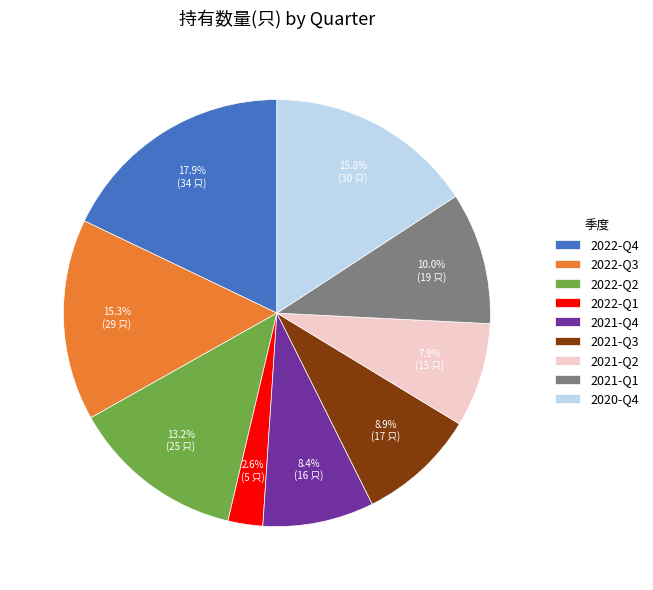

Rank the categories by value from lowest to highest.

2022-Q1, 2021-Q2, 2021-Q4, 2021-Q3, 2021-Q1, 2022-Q2, 2022-Q3, 2020-Q4, 2022-Q4